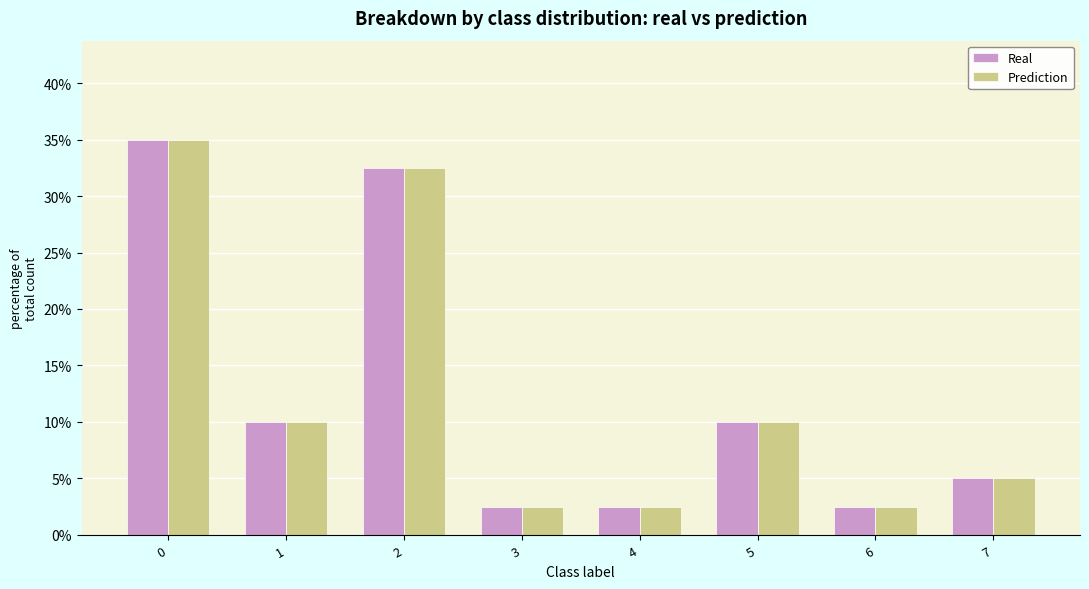

Reading right to left, extract all data points from this chart.

Real: 7=5.0	6=2.5	5=10.0	4=2.5	3=2.5	2=32.5	1=10.0	0=35.0
Prediction: 7=5.0	6=2.5	5=10.0	4=2.5	3=2.5	2=32.5	1=10.0	0=35.0